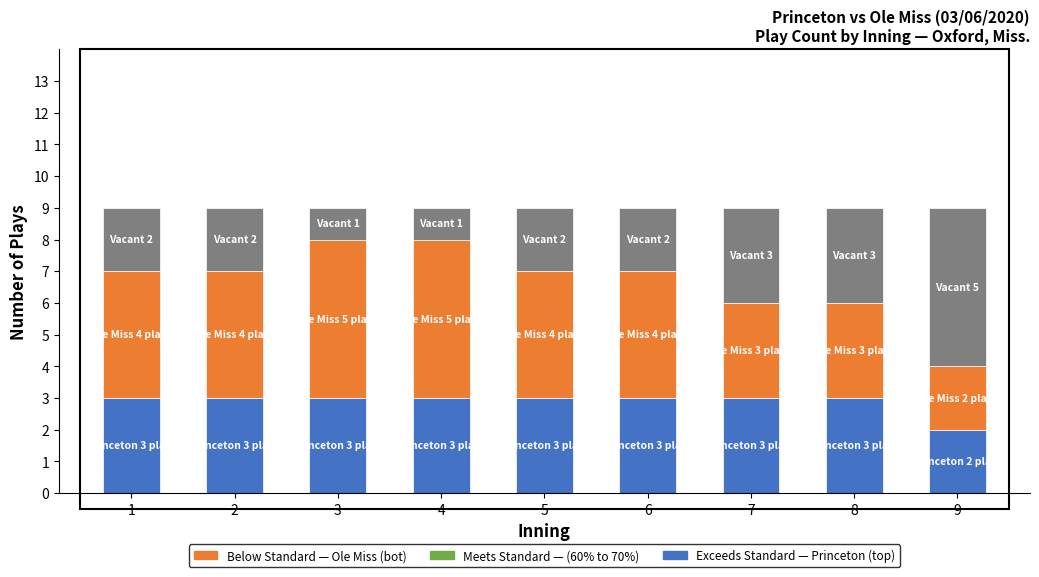

Reading right to left, what are the values for Princeton (top)?

9=2	8=3	7=3	6=3	5=3	4=3	3=3	2=3	1=3